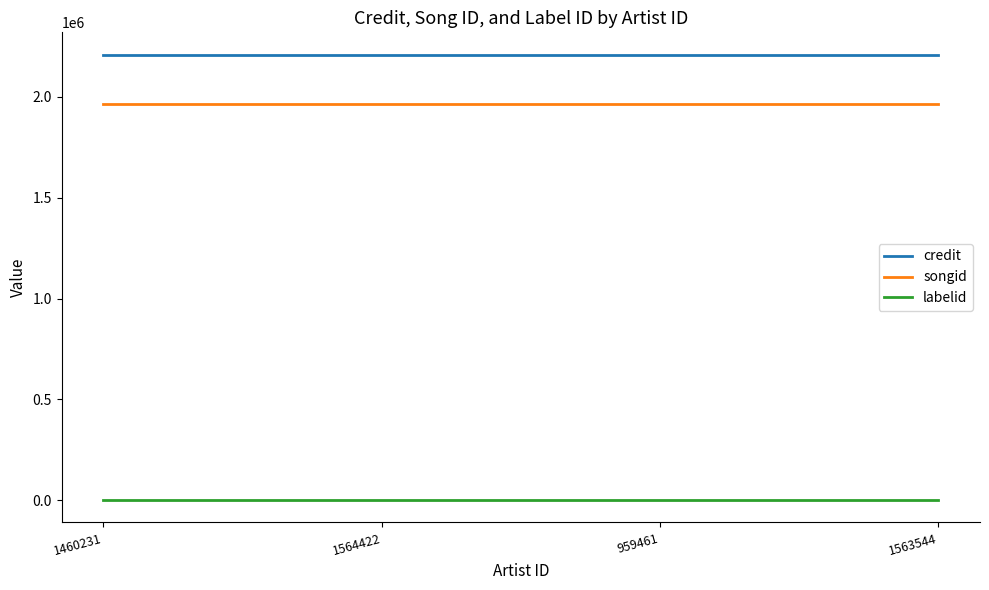

The songid series shows 1965440 at 1460231. True or false?

True